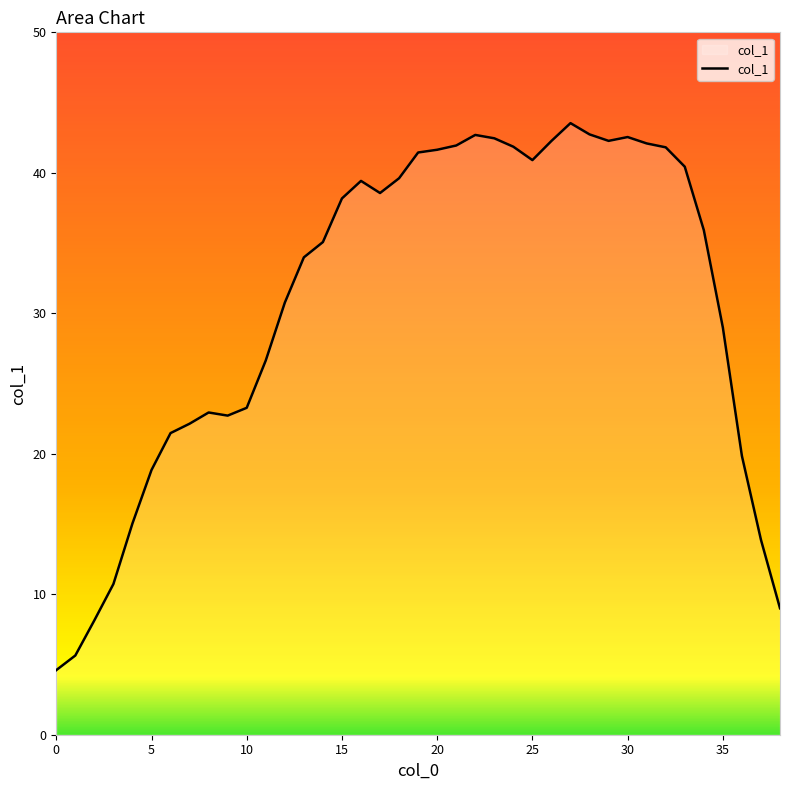

What is the maximum value shown in the chart?

43.5